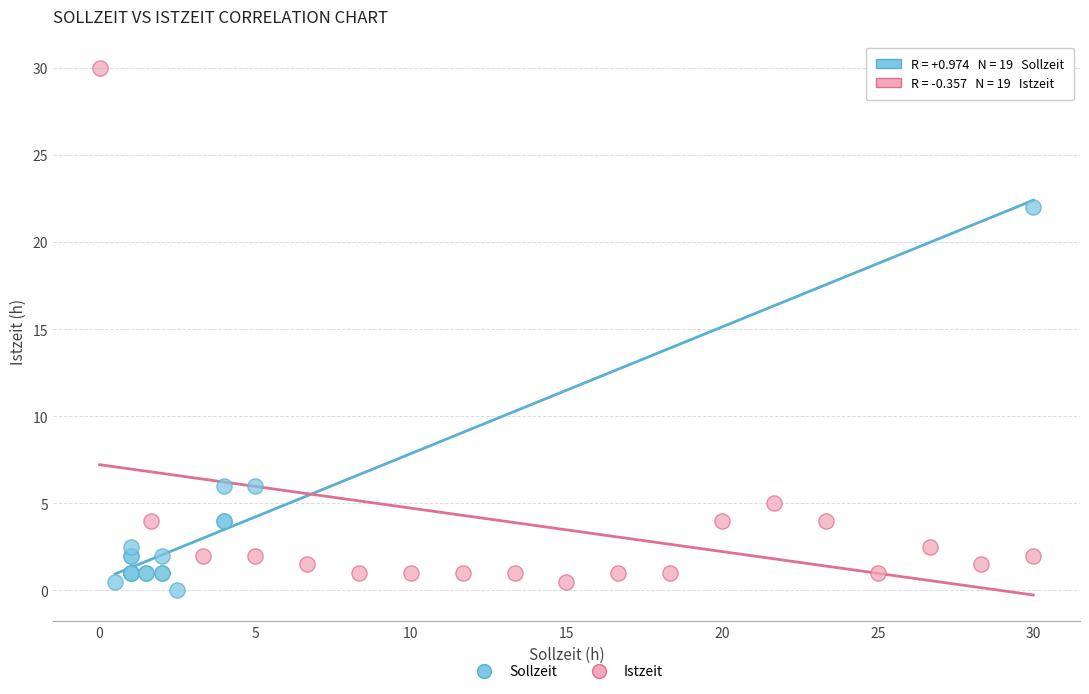

Which series reaches the maximum Y coordinate?

Istzeit